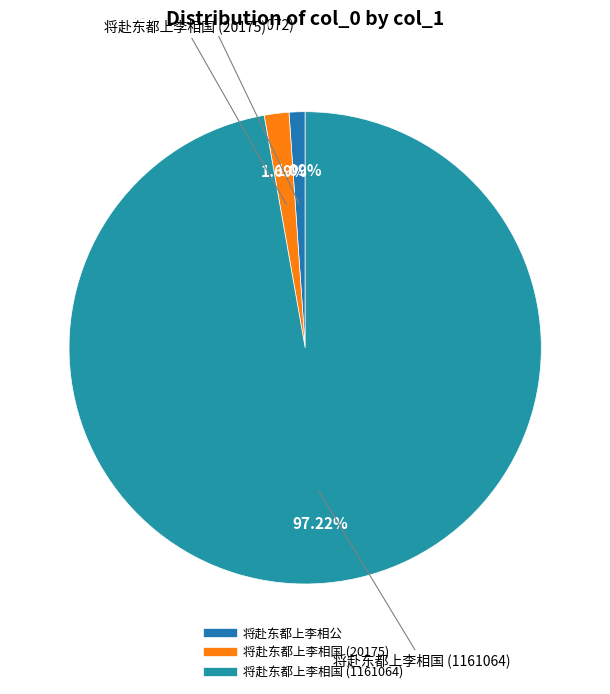

To the nearest percent, what is the difference between the largest and smallest slice percentages?

96%